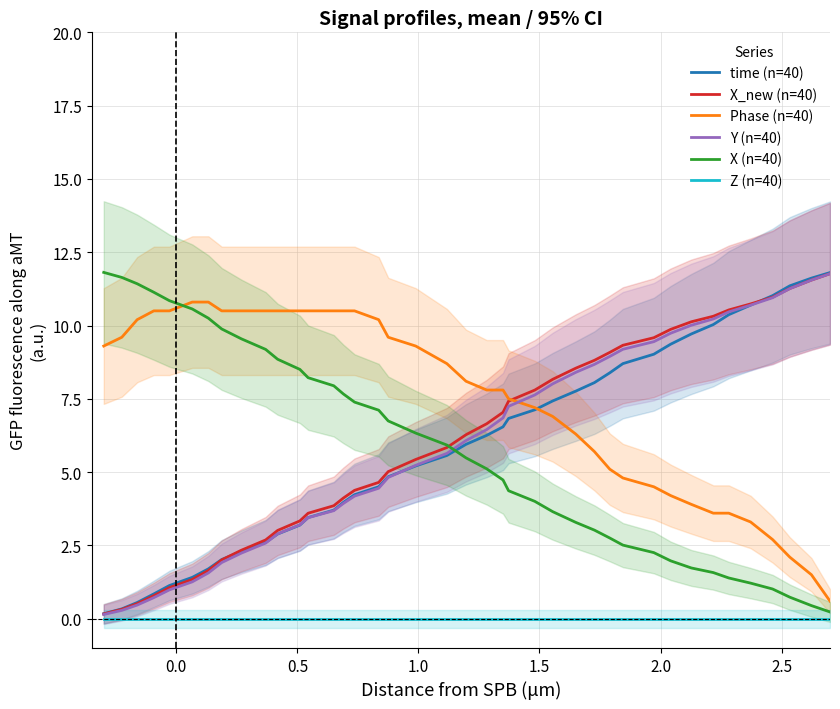

True or false: Z (n=40) and Phase (n=40) intersect in this chart.

False